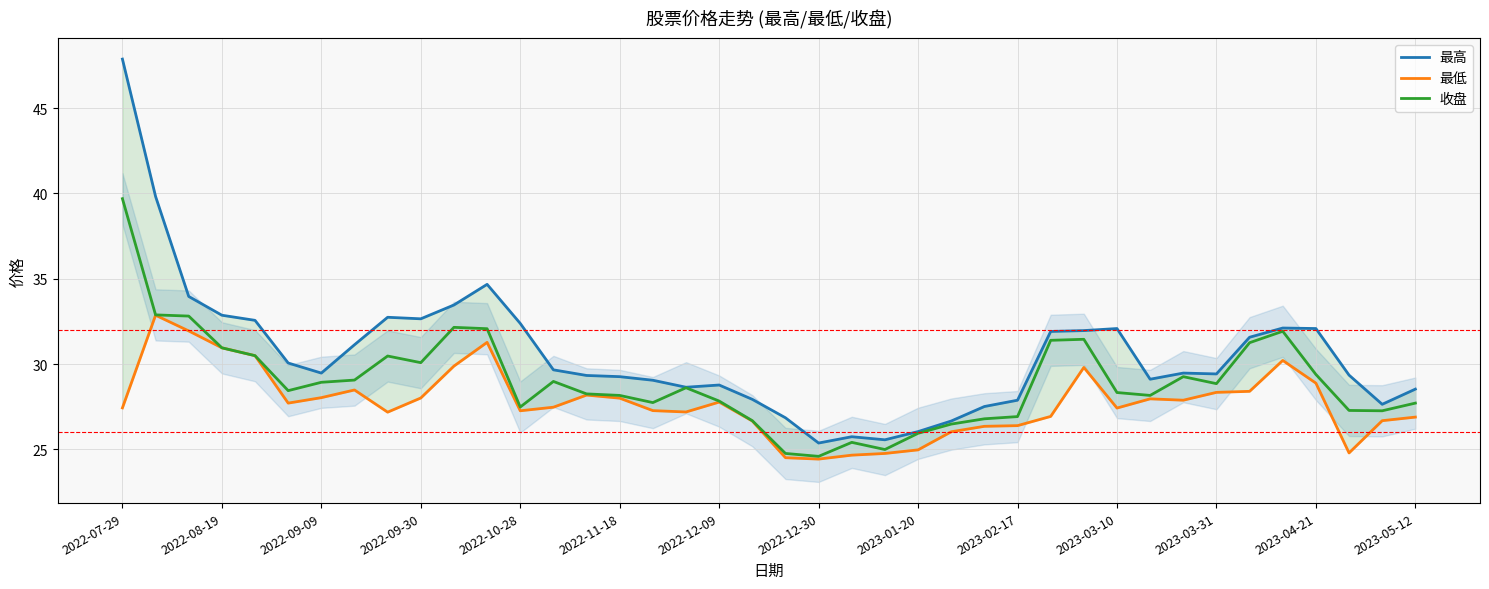

Reading left to right, list all the values displayed in this chart.

最高: 47.9	39.8	34.0	32.9	32.6	30.1	29.5	31.1	32.7	32.6	33.5	34.7	32.4	29.7	29.3	29.3	29.1	28.6	28.8	27.9	26.9	25.4	25.7	25.6	26.0	26.7	27.5	27.9	31.9	32.0	32.1	29.1	29.5	29.4	31.6	32.1	32.1	29.4	27.6	28.5
最低: 27.4	32.9	31.9	30.9	30.5	27.7	28.0	28.5	27.2	28.0	29.9	31.3	27.3	27.5	28.2	28.0	27.3	27.2	27.8	26.7	24.5	24.4	24.7	24.8	25.0	26.0	26.4	26.4	26.9	29.8	27.4	28.0	27.9	28.3	28.4	30.2	28.9	24.8	26.7	26.9
收盘: 39.7	32.9	32.8	30.9	30.5	28.4	28.9	29.1	30.5	30.1	32.1	32.1	27.5	29.0	28.2	28.2	27.7	28.6	27.8	26.7	24.8	24.6	25.4	25.0	25.9	26.5	26.8	26.9	31.4	31.4	28.3	28.2	29.3	28.9	31.2	31.9	29.4	27.3	27.3	27.7